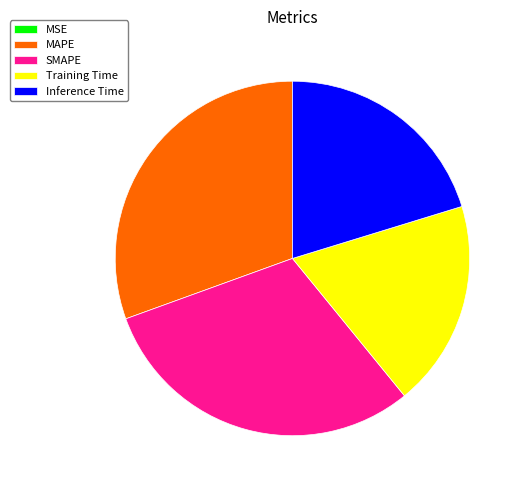

What is the ratio of the value at Training Time to the value at MAPE?

0.6